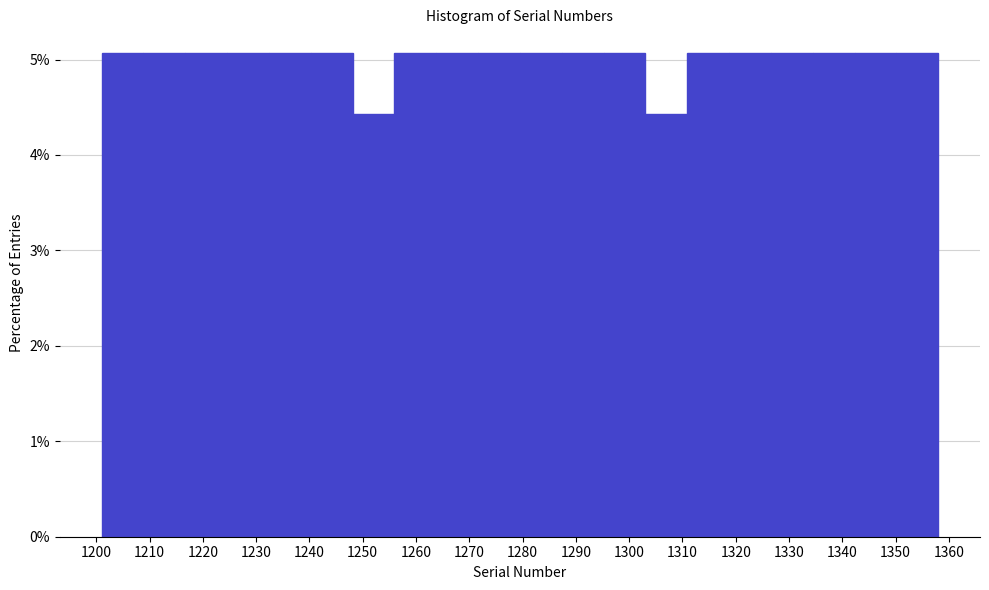

Reading left to right, transcribe this chart: for each bar, give the range it covers on the x-axis and its height. Neither the bar edges nor the heights are printed on the chart, so give them approximately, as read against the axes.

1201 to 1209: 5.1
1209 to 1217: 5.1
1217 to 1225: 5.1
1225 to 1232: 5.1
1232 to 1240: 5.1
1240 to 1248: 5.1
1248 to 1256: 4.4
1256 to 1264: 5.1
1264 to 1272: 5.1
1272 to 1280: 5.1
1280 to 1287: 5.1
1287 to 1295: 5.1
1295 to 1303: 5.1
1303 to 1311: 4.4
1311 to 1319: 5.1
1319 to 1327: 5.1
1327 to 1334: 5.1
1334 to 1342: 5.1
1342 to 1350: 5.1
1350 to 1358: 5.1